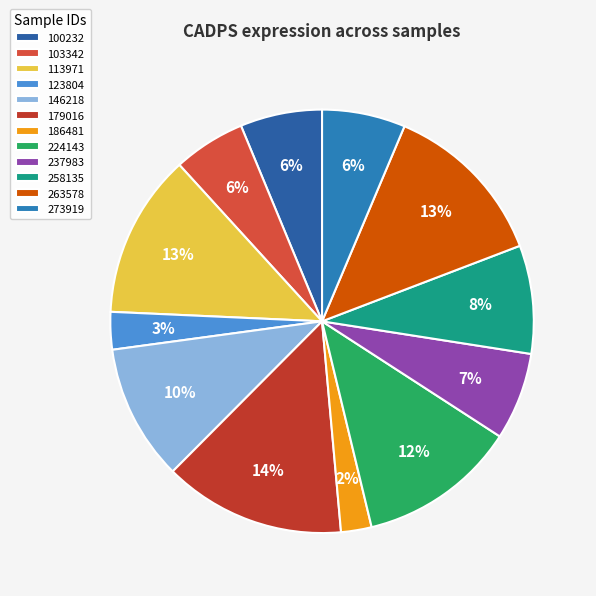

What is the total percentage of 237983 and 123804?

9.5%